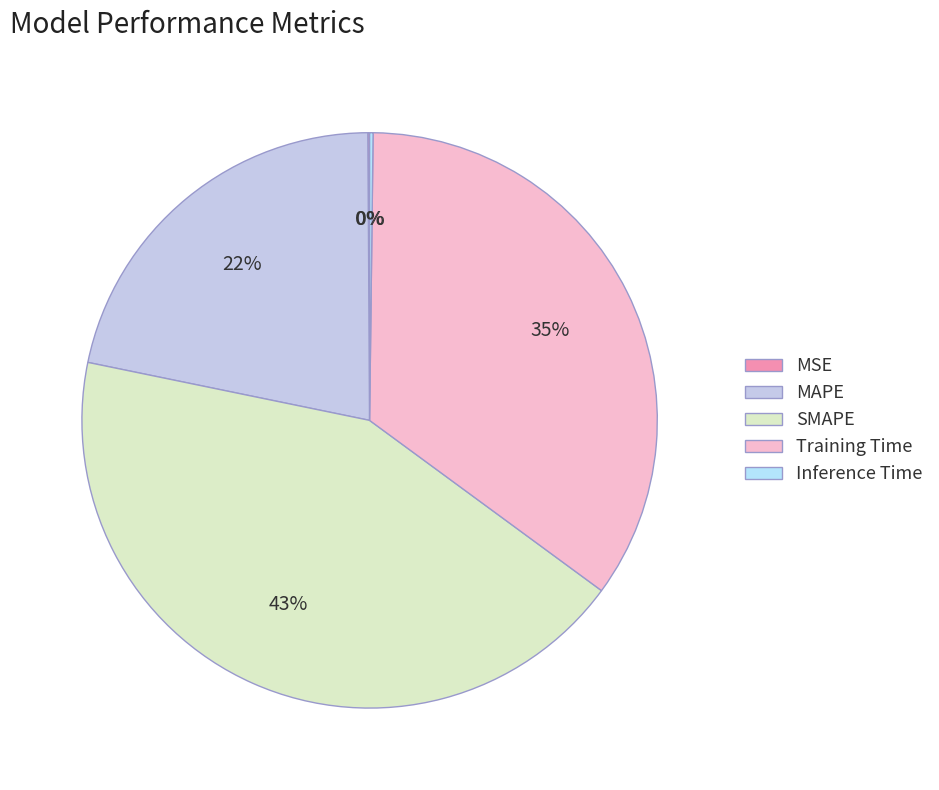

Is there a majority slice in this chart?

No